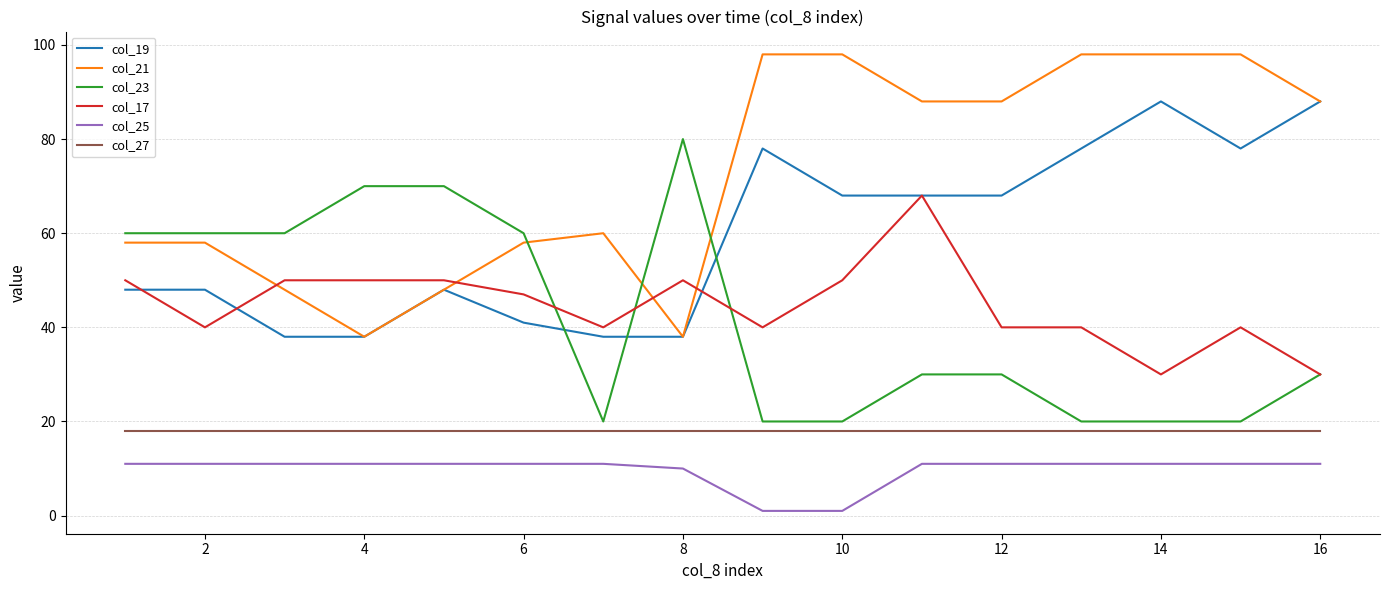

Which series has the largest total across all categories?

col_21